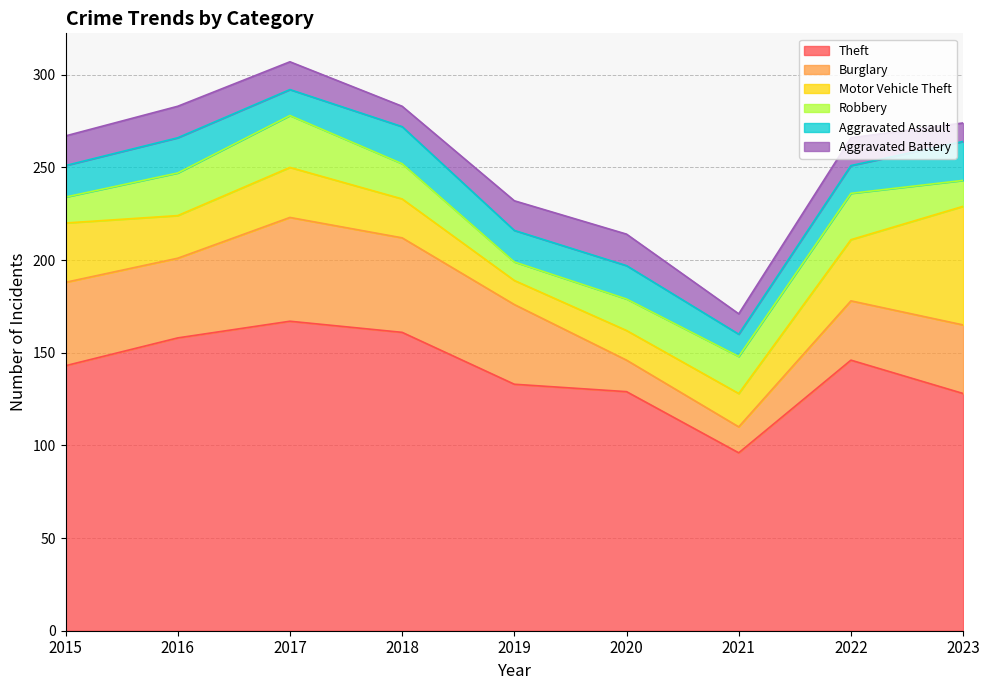

What is the approximate value of Burglary at 2018, to the nearest 10?

50